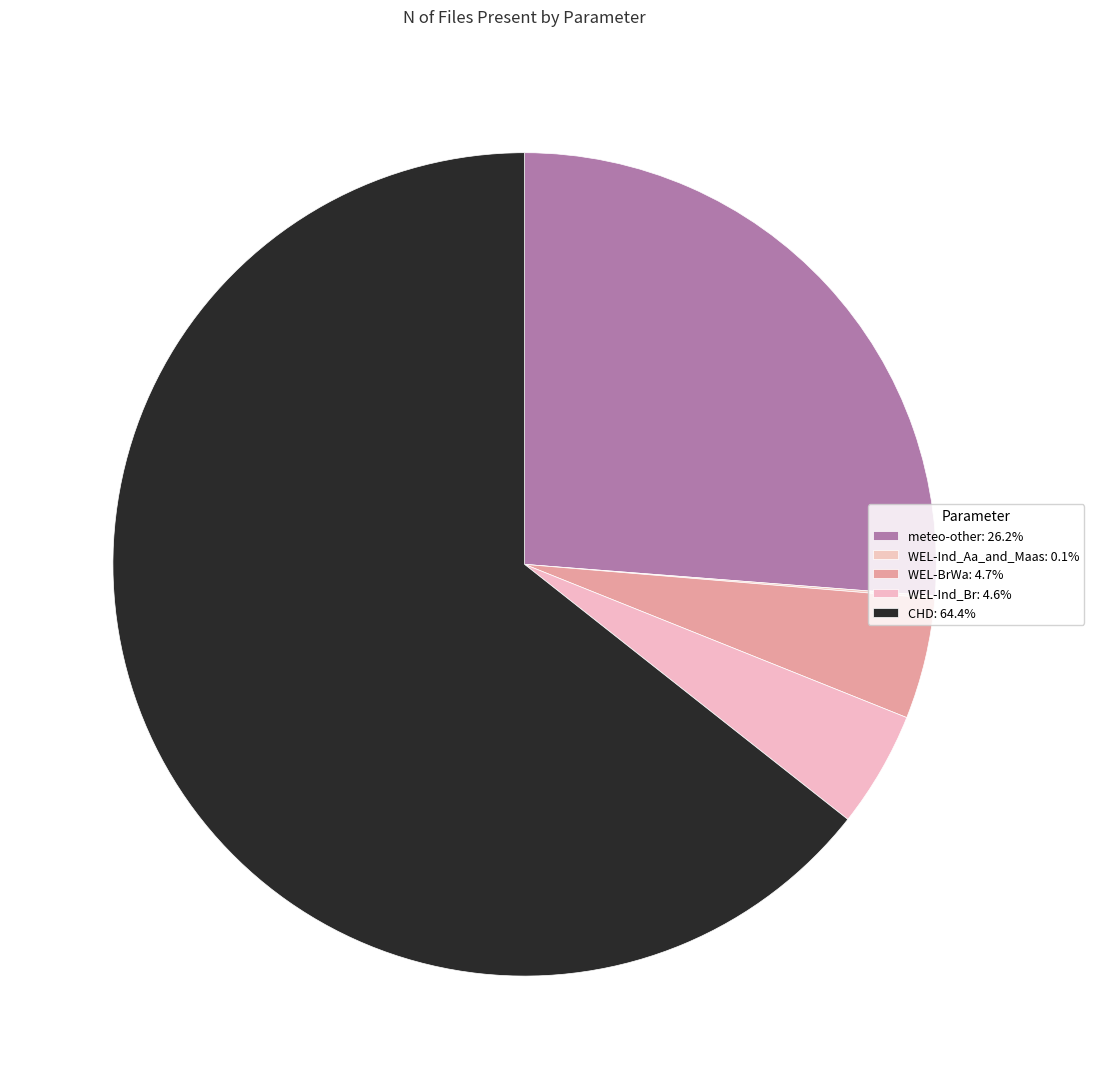

Rank the categories by value from highest to lowest.

CHD, meteo-other, WEL-BrWa, WEL-Ind_Br, WEL-Ind_Aa_and_Maas